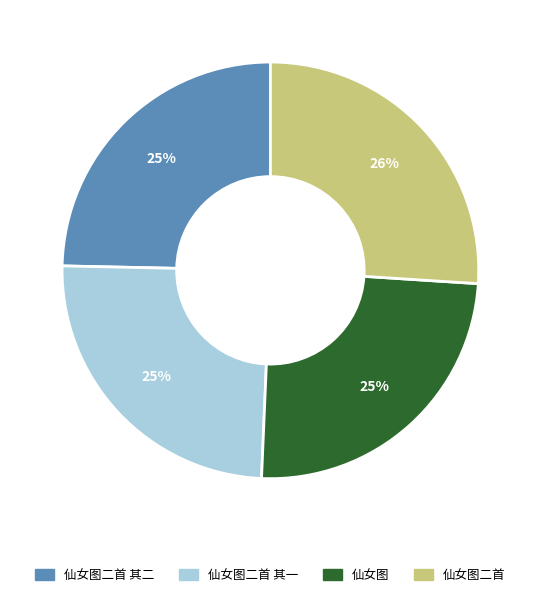

Do 仙女图二首 其二 and 仙女图二首 其一 together represent more than half of the pie?

No